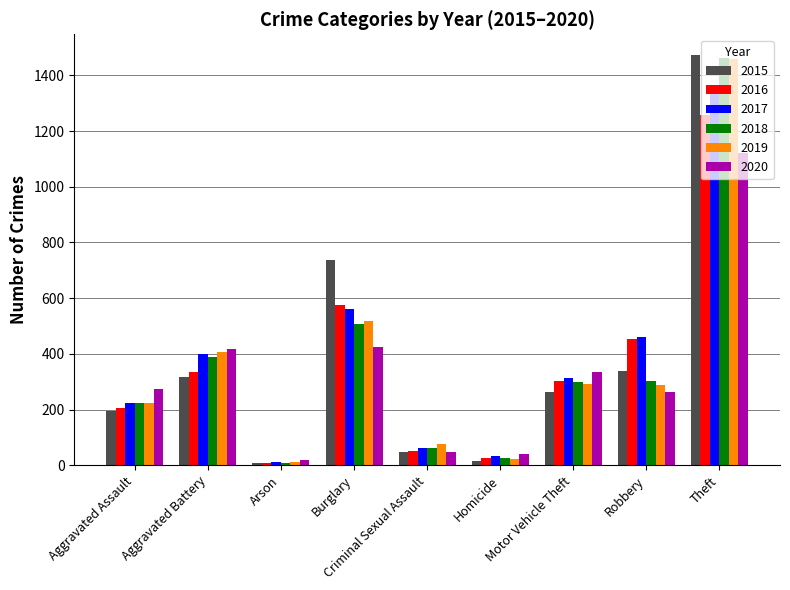

Where does the 2017 series first go above 312?

Aggravated Battery